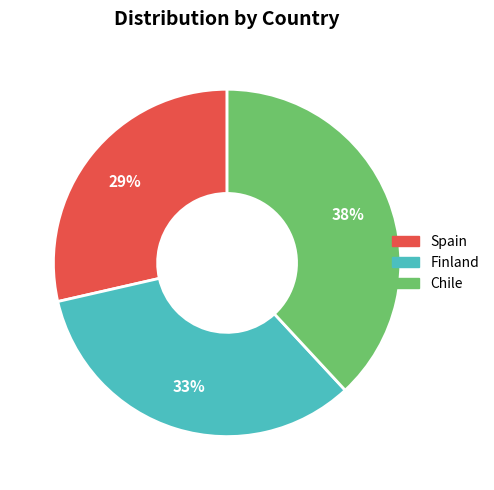

Does Chile represent more than half of the total?

No